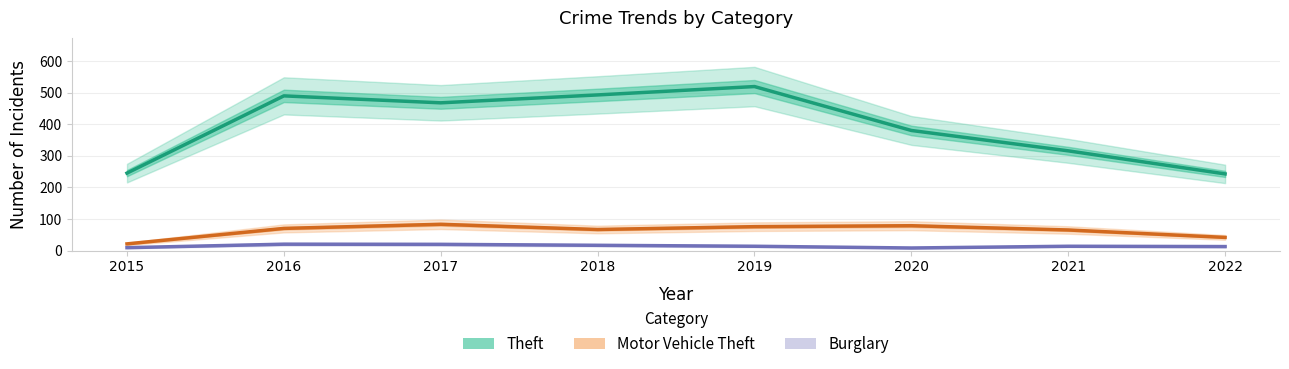

How many values in the Theft series exceed 468?

3